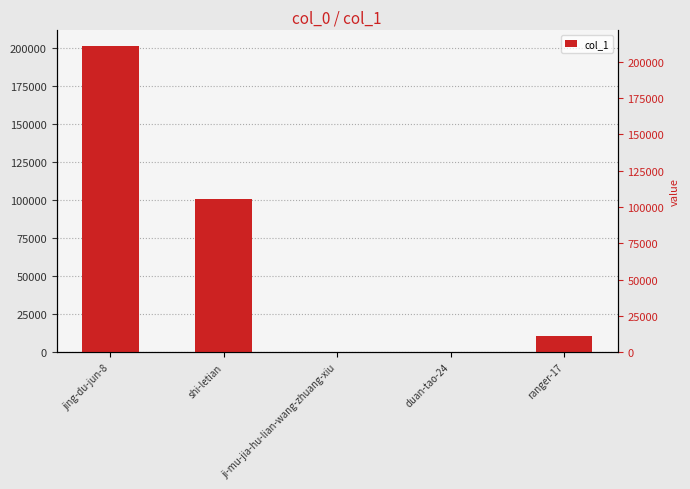

What position from the left is ji-mu-jia-hu-lian-wang-zhuang-xiu?

3